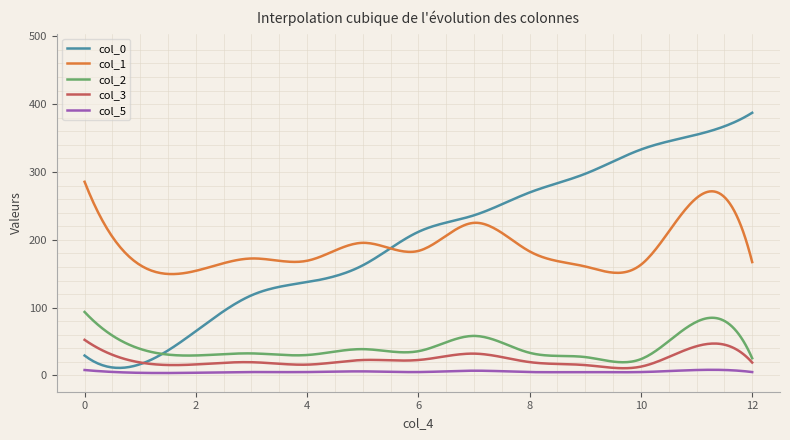

Which series has the largest total across all categories?

col_0